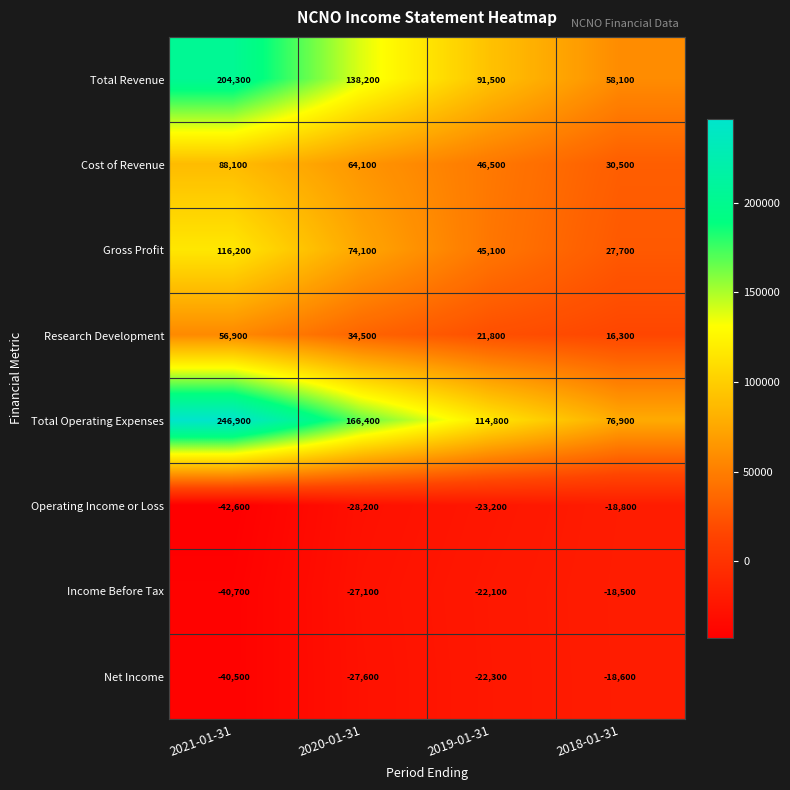

What value does the Research Development series have at 2021-01-31?

56900